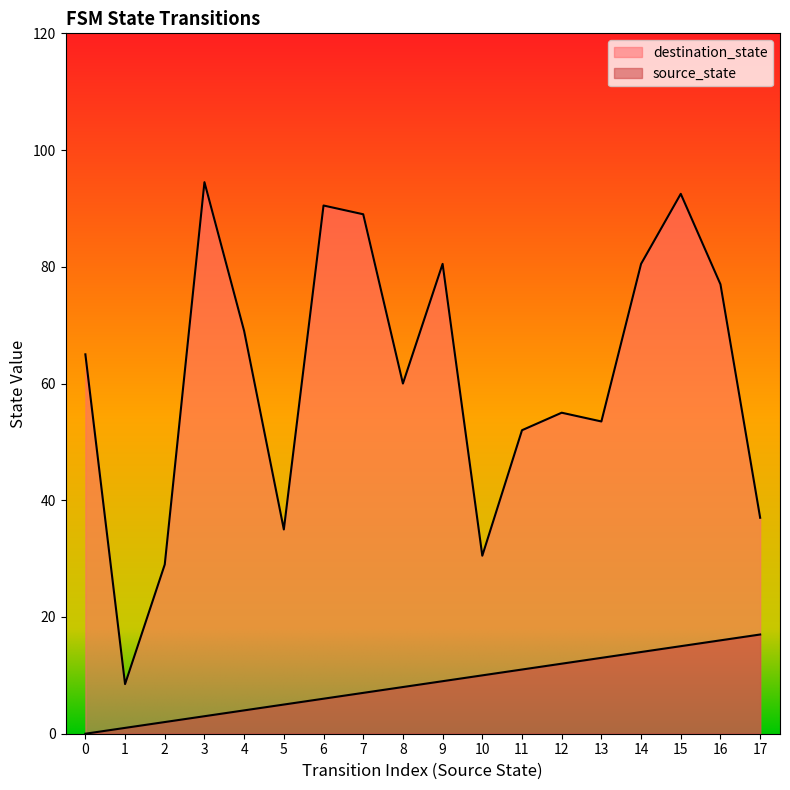

How many lines are shown in the chart?

2